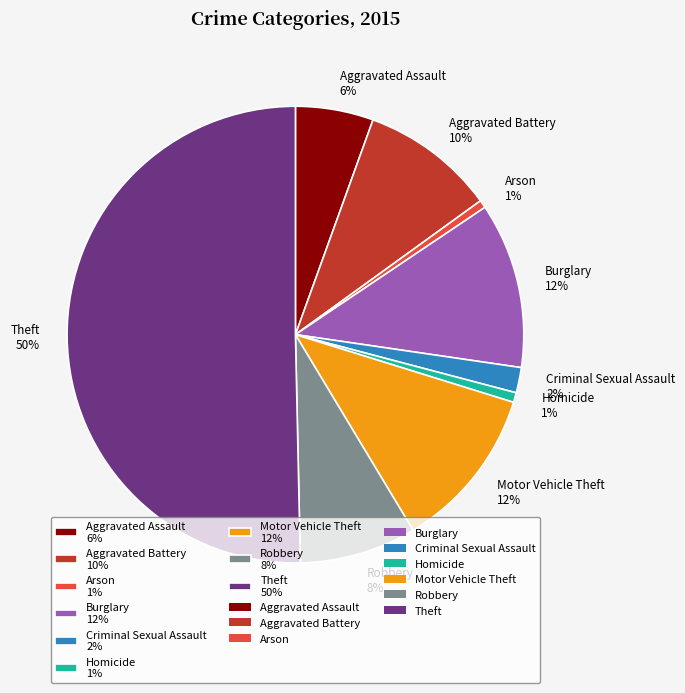

True or false: Burglary 12% accounts for 22% of the total.

False